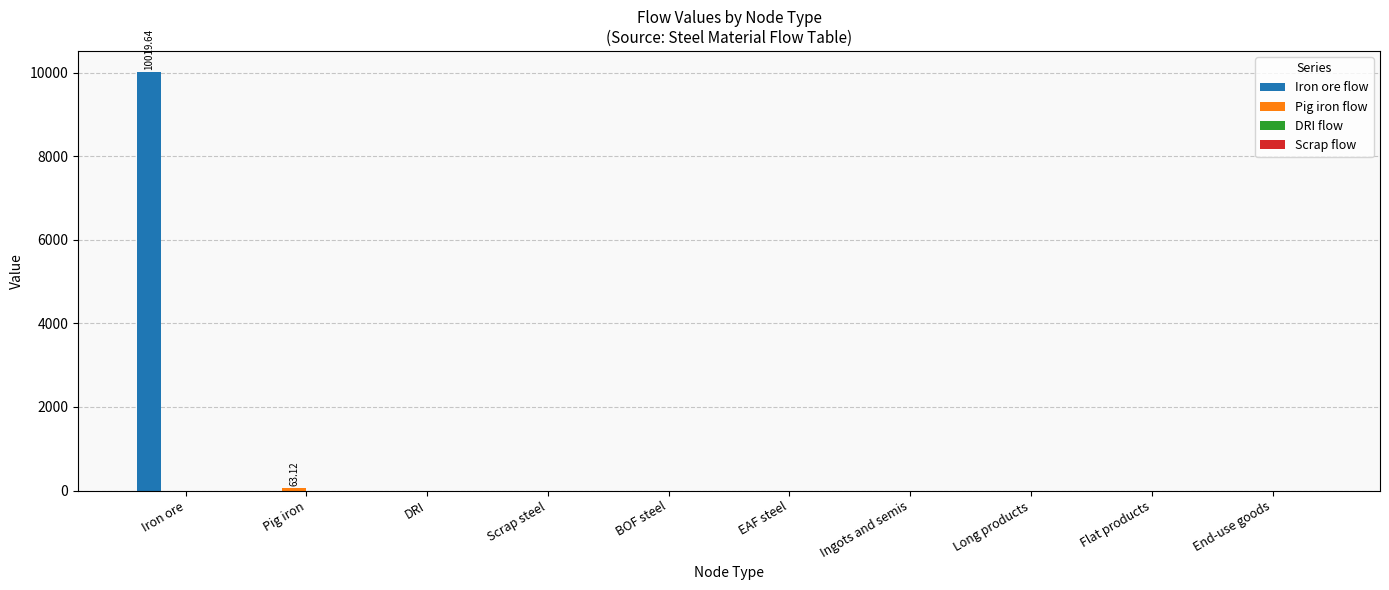

How many categories are shown in the chart?

10